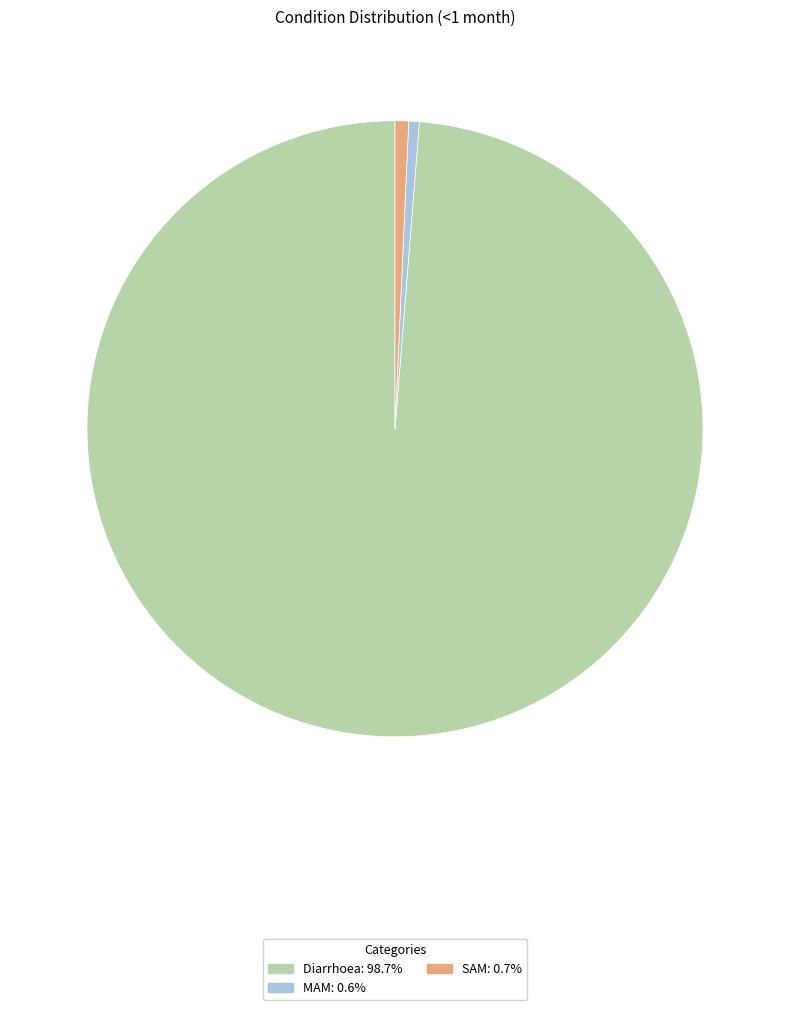

Combined, do SAM and Diarrhoea account for over 50%?

Yes